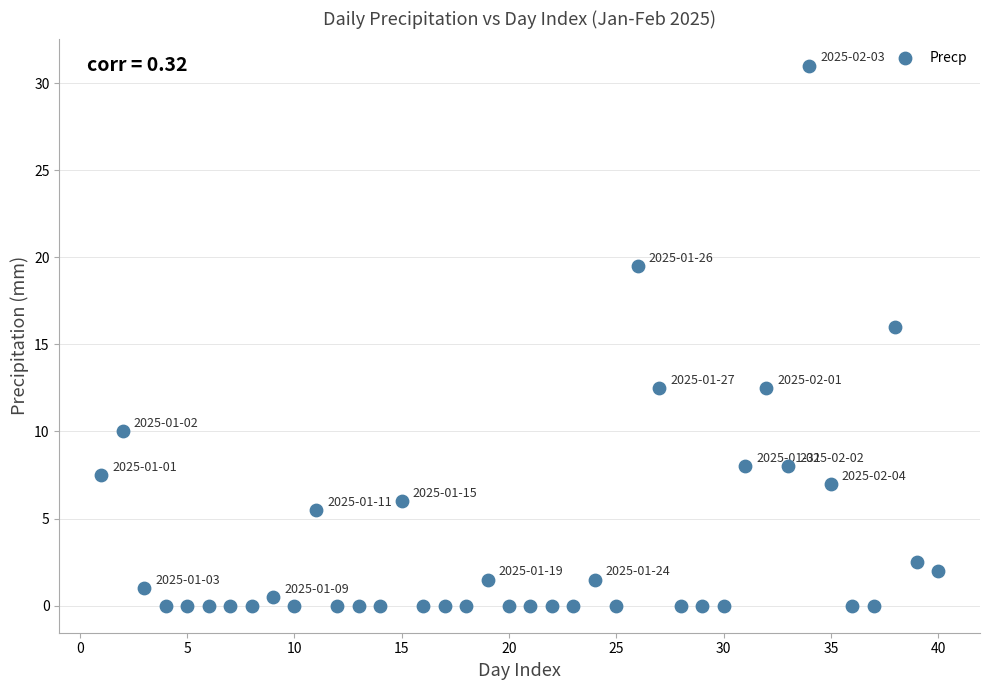

What Y value in the scatter plot is closest to 15?

16.0